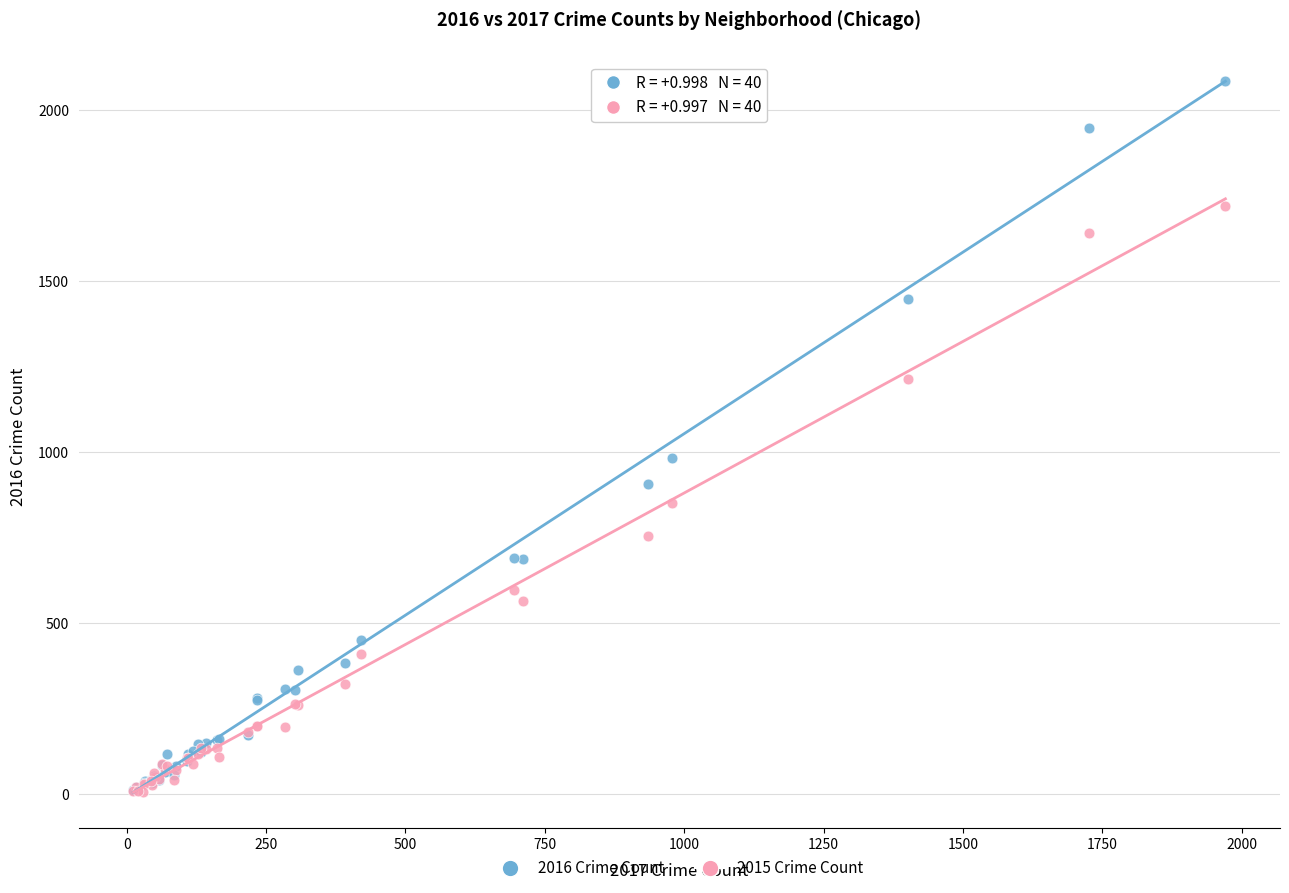

Across all series, what Y value is closest to 1045?

983